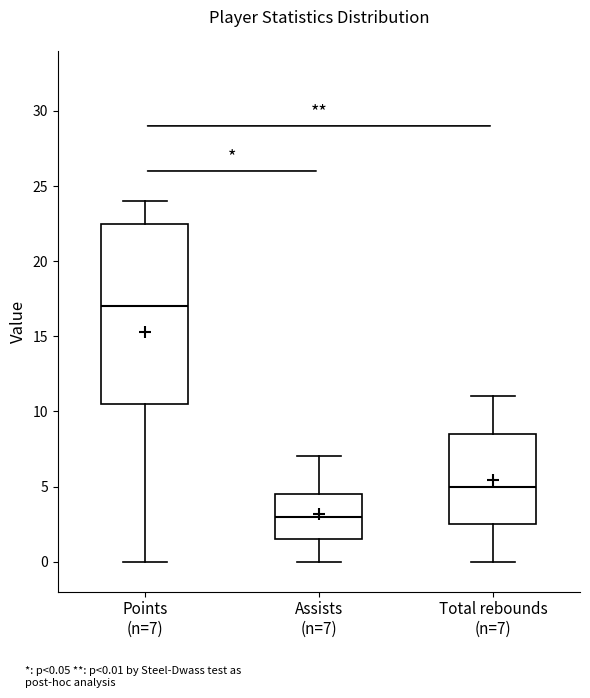

Which box is the tallest, from its lower edge to its upper edge?

Points (n=7)